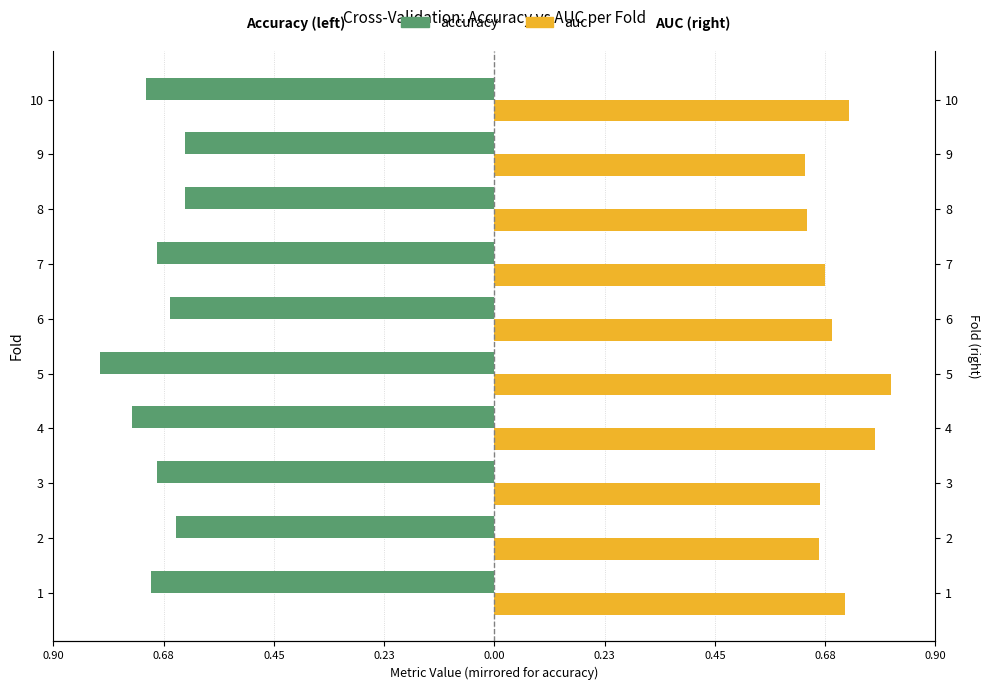

How many bars are there in each group?

2